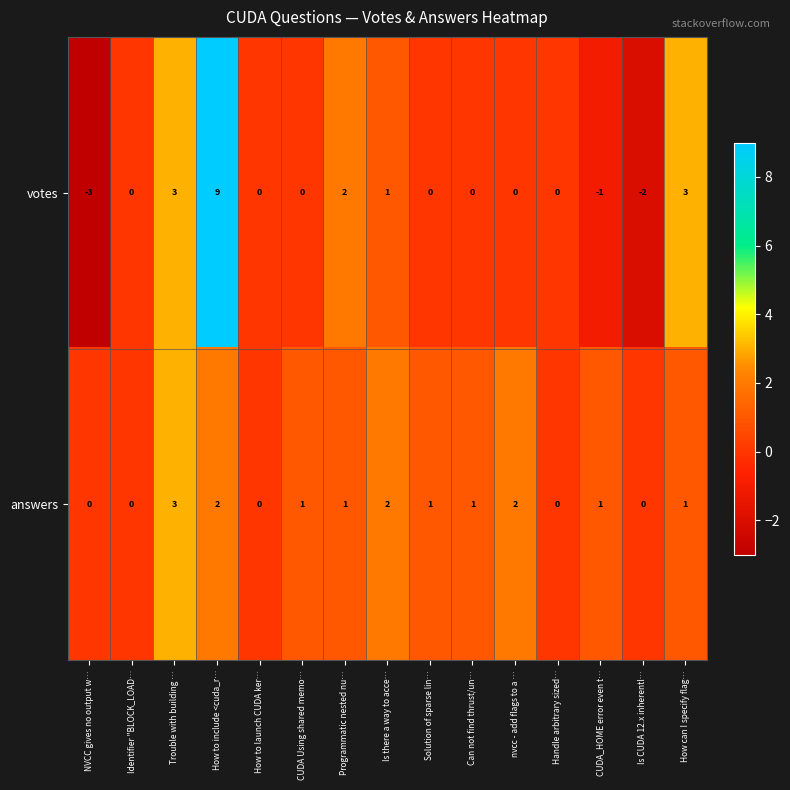

How many answers values are between 0 and 2?

14